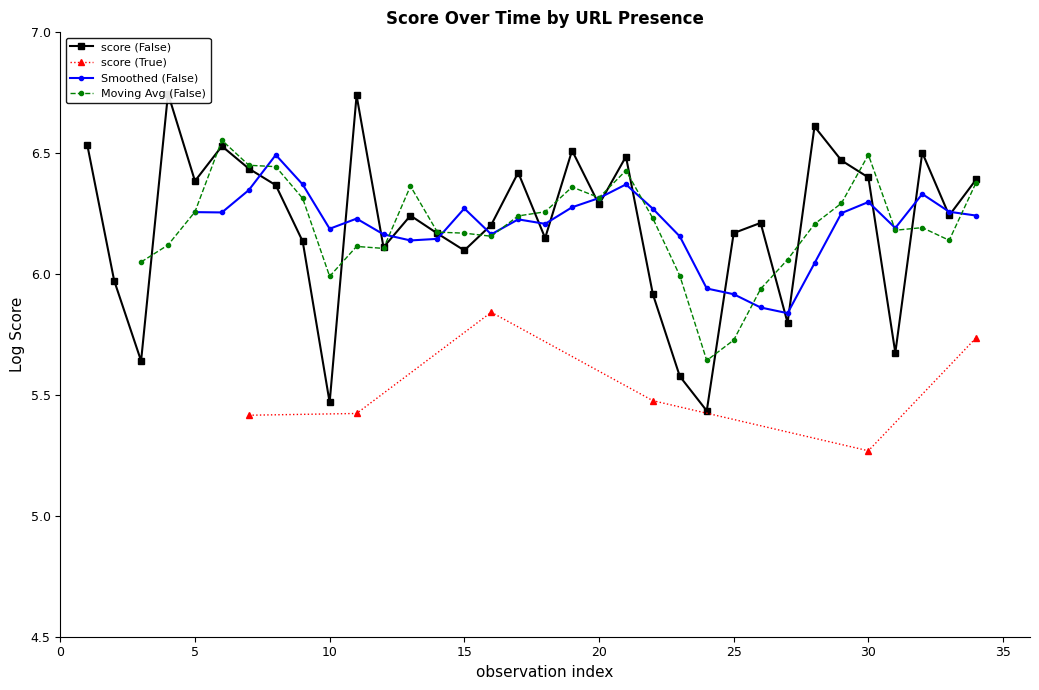

True or false: score (True) has more than 0 points higher than both neighbors.

True